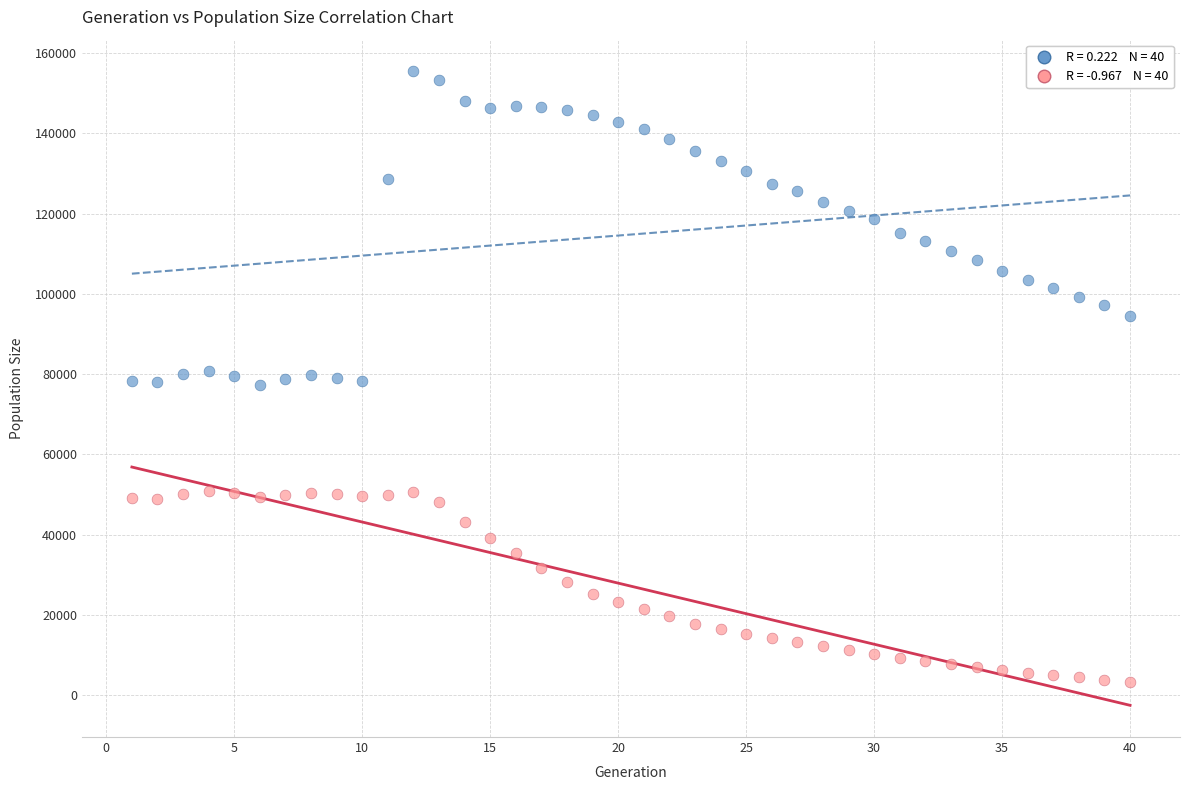

Across all data points, what is the range of Y values (max minus min)?

152296